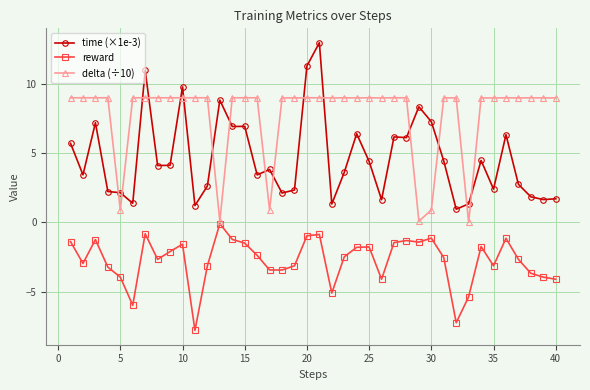

What is the highest value of the time (×1e-3) series?

13.0